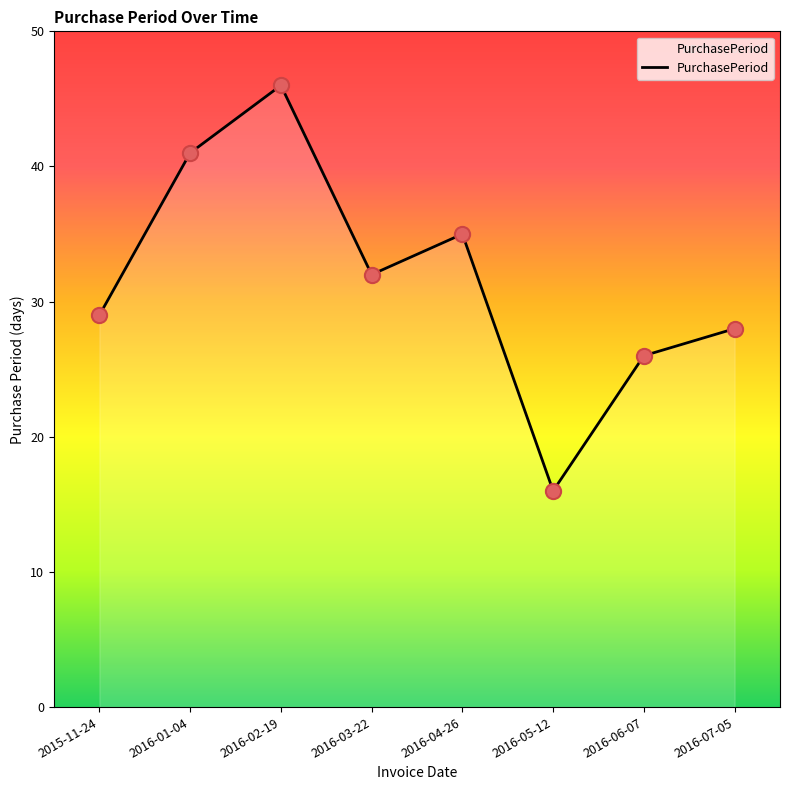

Approximately how many times larger is the value at 2015-11-24 compared to 2016-03-22?

0.9